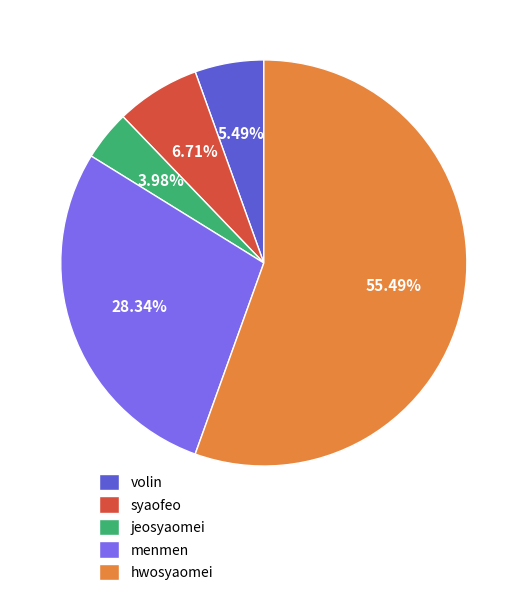

What is the total percentage of jeosyaomei and syaofeo?

10.7%